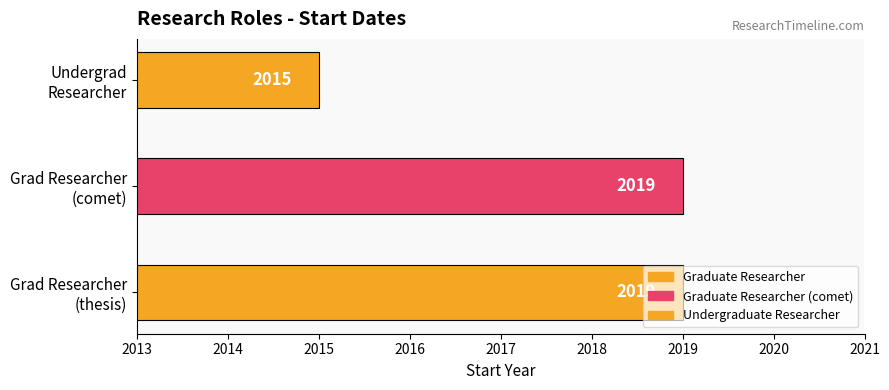

What is the smallest value displayed?

2015